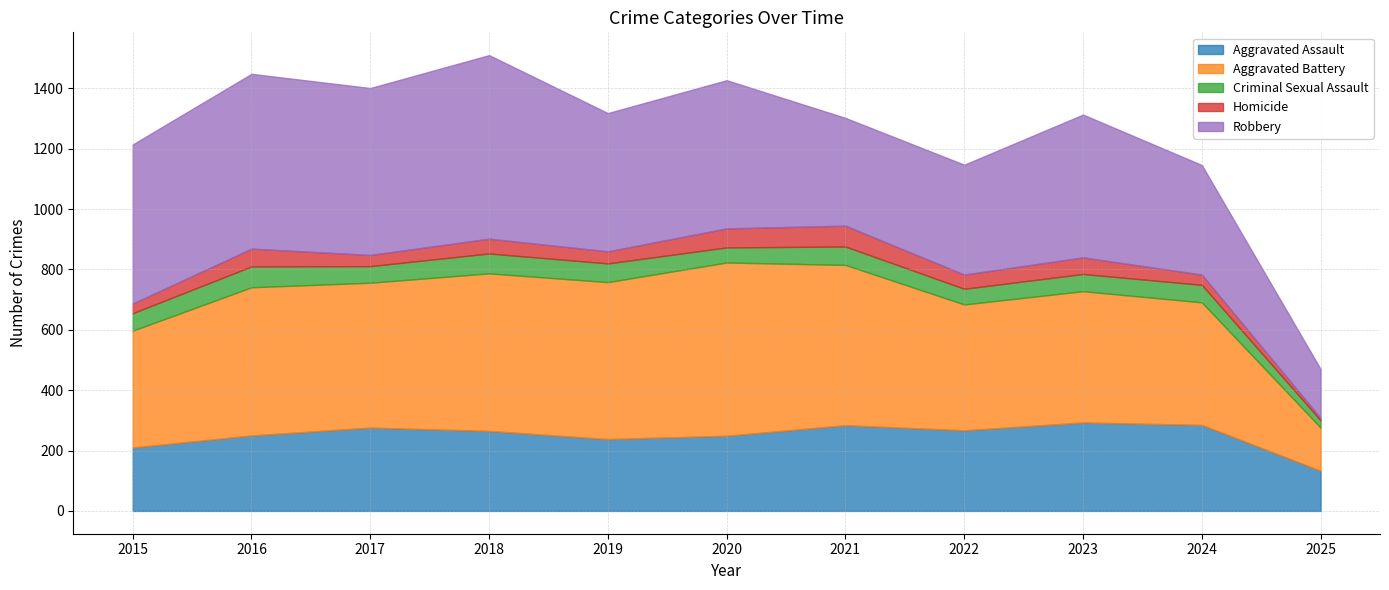

True or false: Aggravated Assault and Criminal Sexual Assault cross at least once.

False